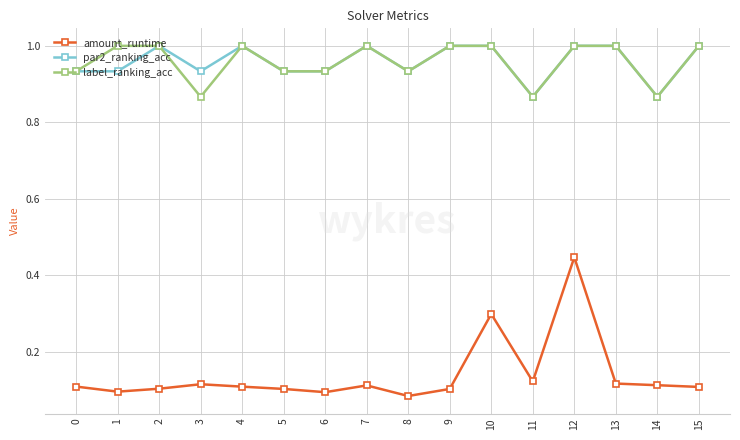

What is the sum of all par2_ranking_acc values?

15.3